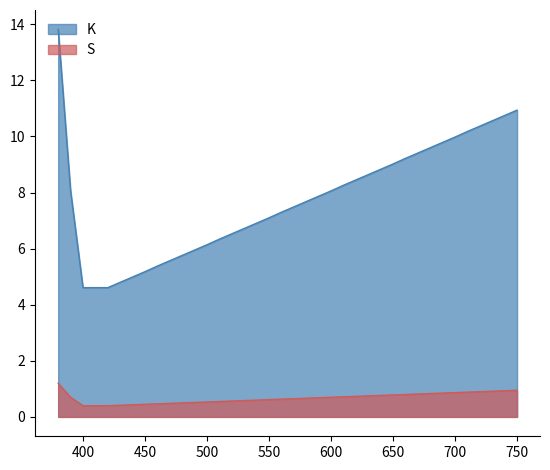

What is the average value of the S series?

0.7